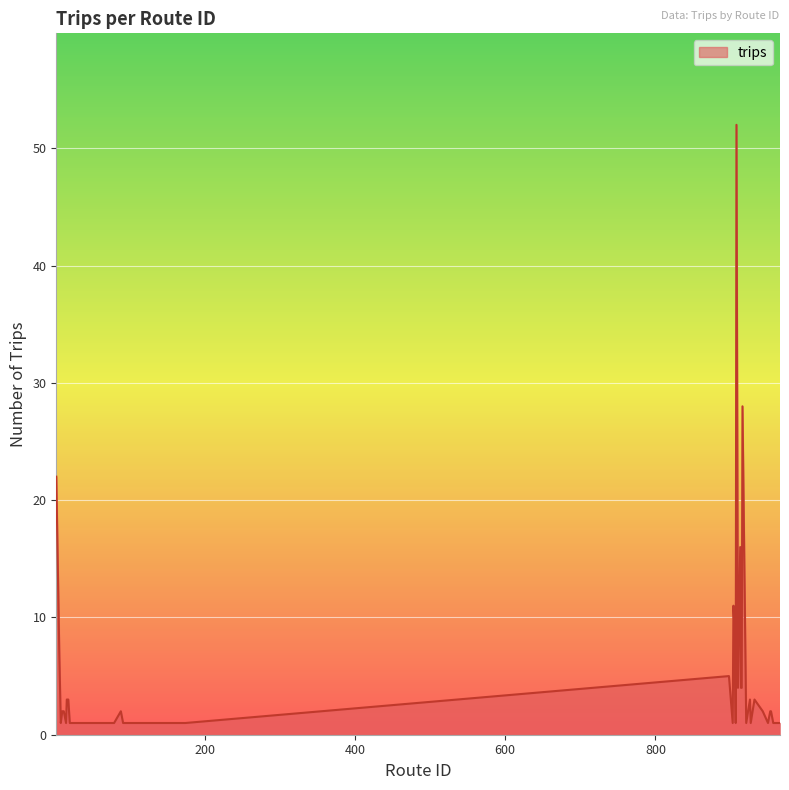

How many categories are shown in the chart?

40